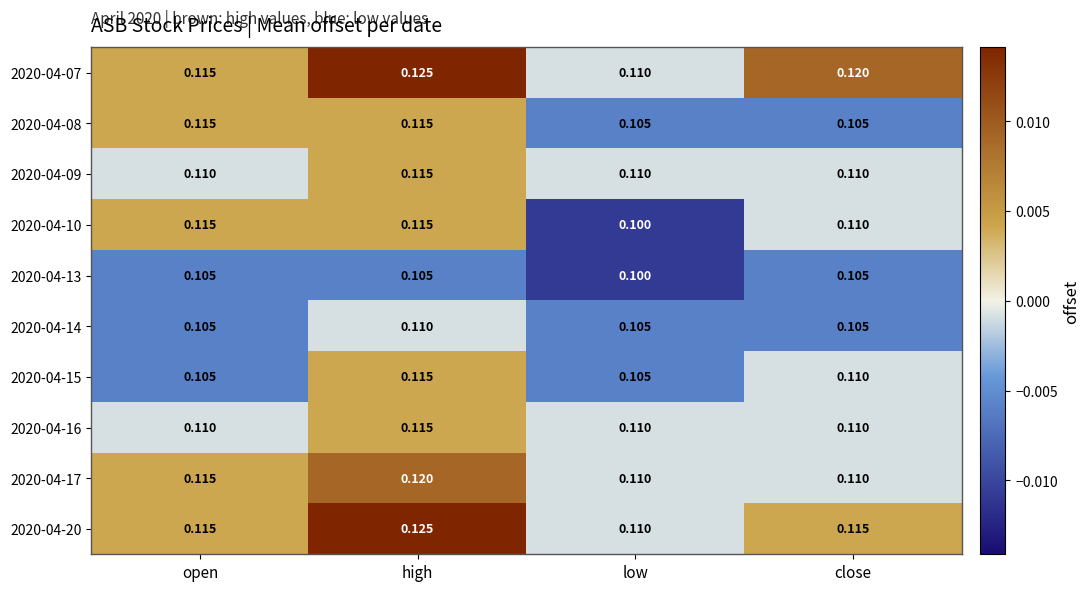

At which category is the sum across all series the highest?

high